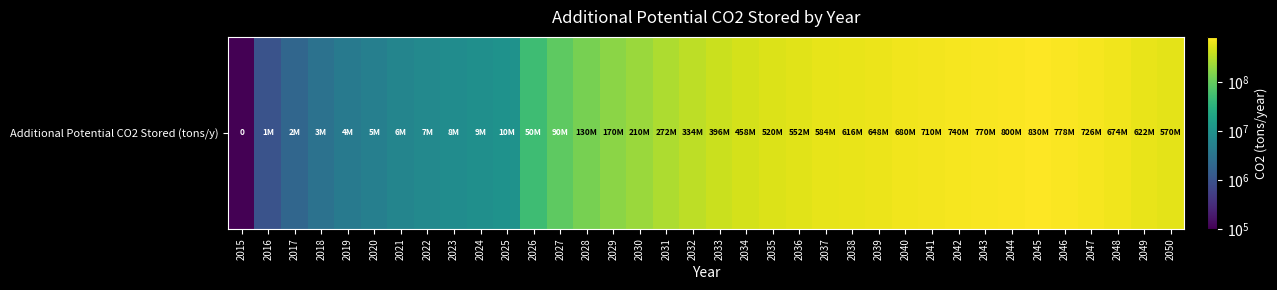

Rank the categories by value from highest to lowest.

2045, 2044, 2046, 2043, 2042, 2047, 2041, 2040, 2048, 2039, 2049, 2038, 2037, 2050, 2036, 2035, 2034, 2033, 2032, 2031, 2030, 2029, 2028, 2027, 2026, 2025, 2024, 2023, 2022, 2021, 2020, 2019, 2018, 2017, 2016, 2015